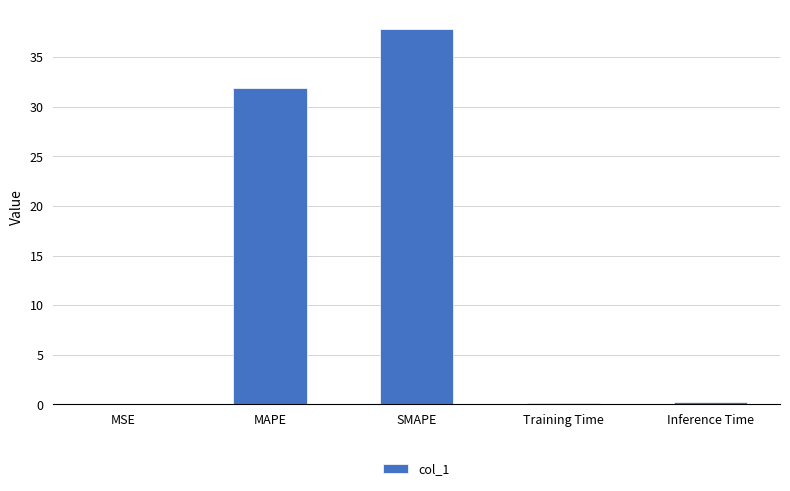

Approximately how many times larger is the value at MAPE compared to SMAPE?

0.8